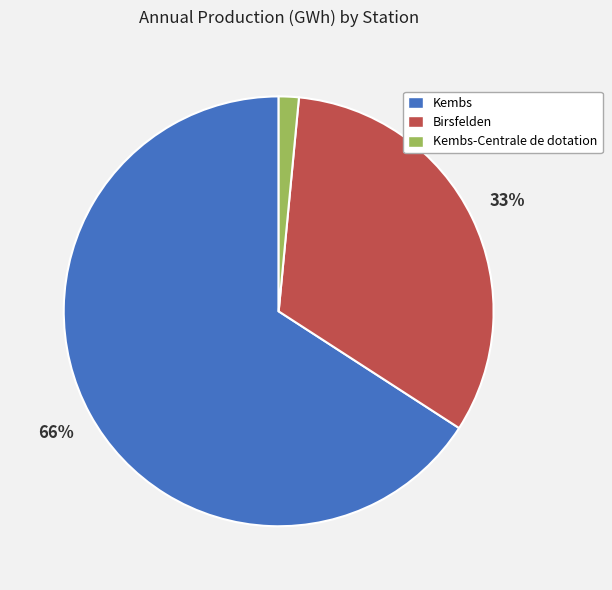

Which has a higher value, Kembs-Centrale de dotation or Birsfelden?

Birsfelden